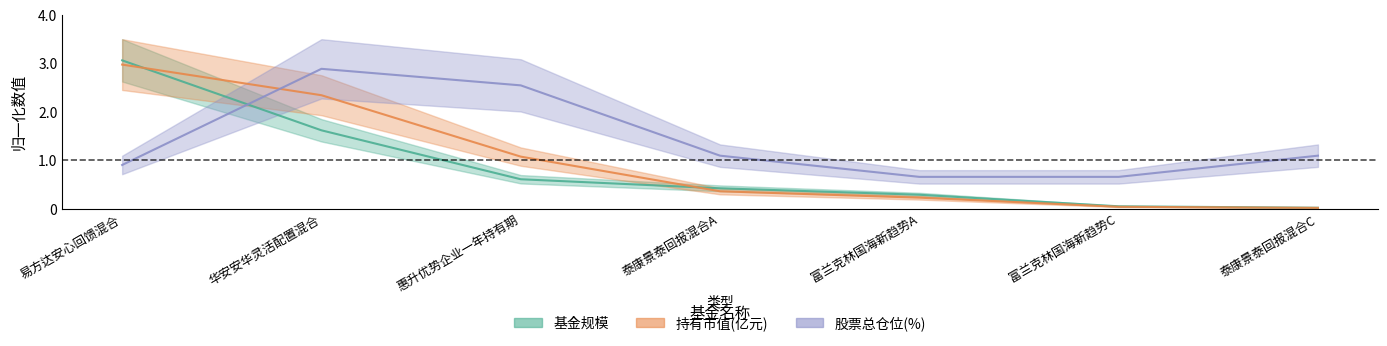

Which series has the largest total across all categories?

股票总仓位